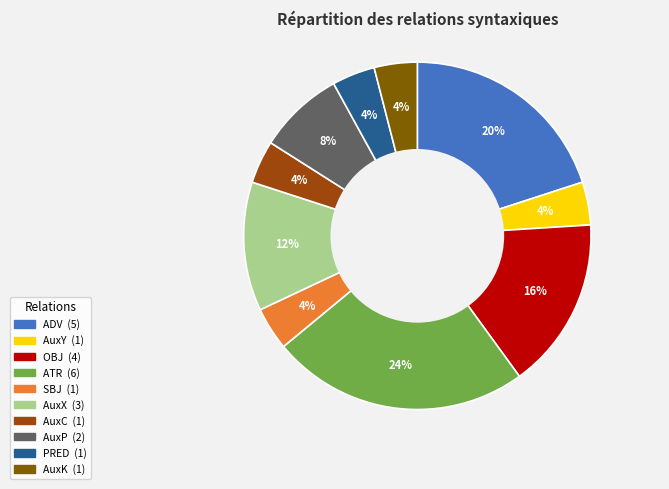

Combined, do SBJ and AuxX account for over 50%?

No